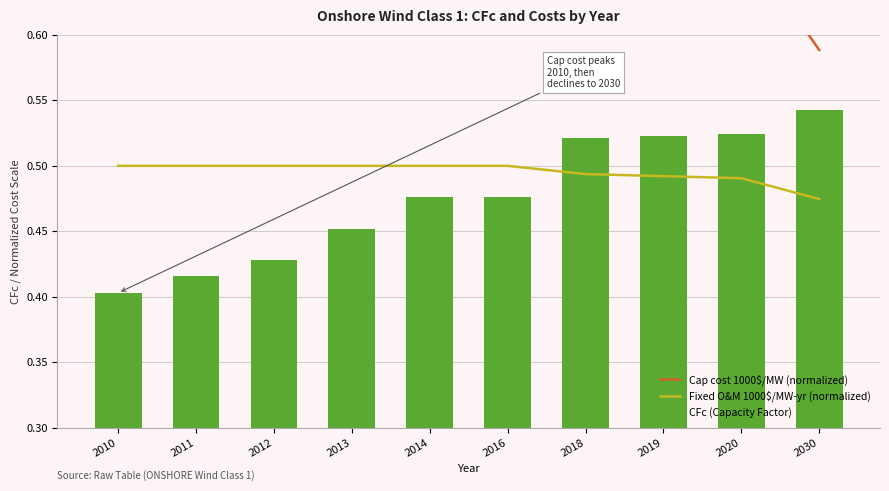

How many groups of bars are there?

10